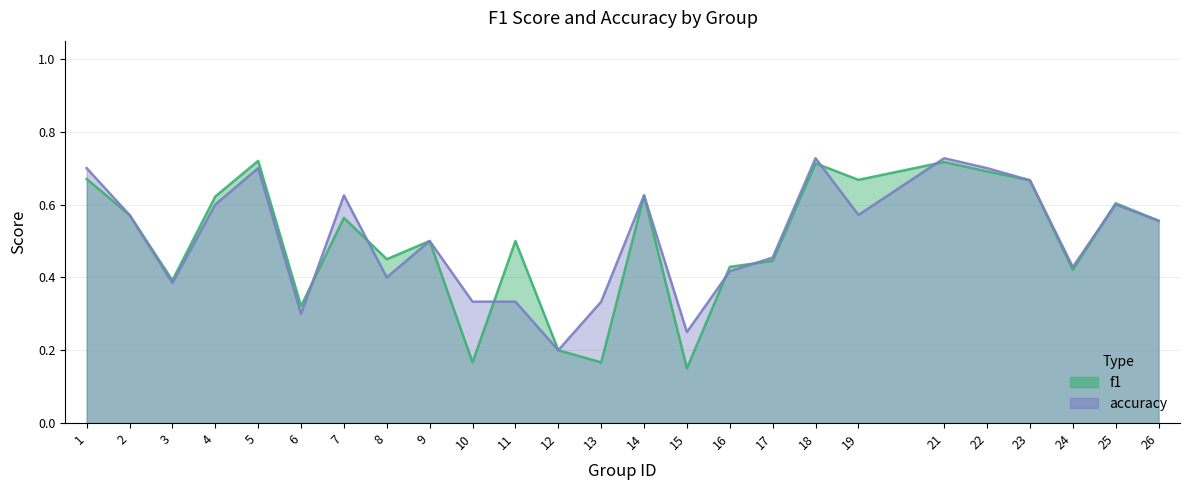

What is the average value of the accuracy series?

0.5